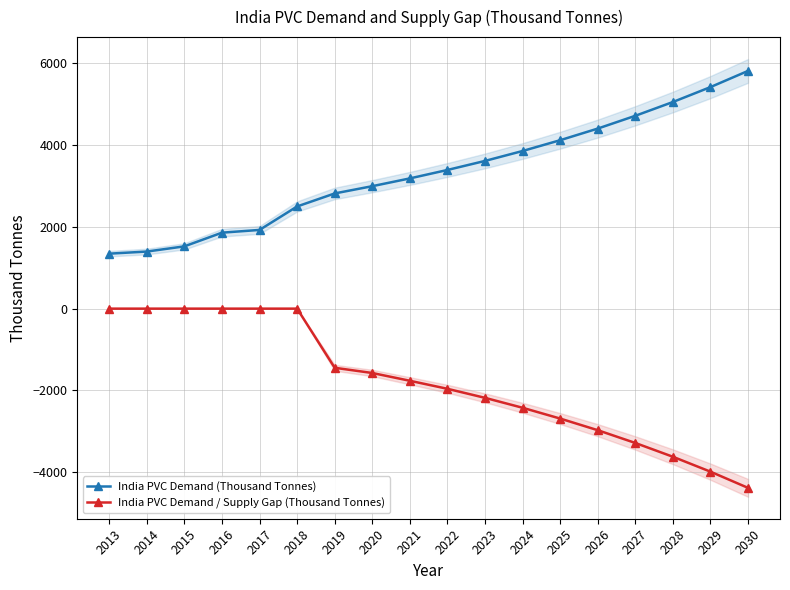

How many lines are shown in the chart?

2